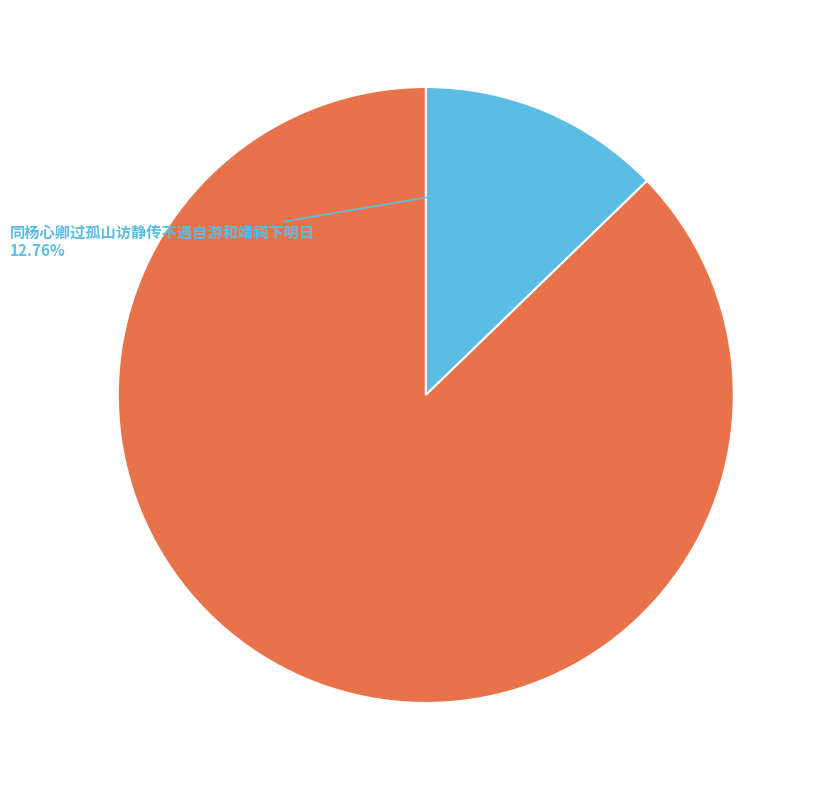

What percentage is the 同杨心卿过孤山访静传不遇自游和靖祠下明日 slice, to the nearest percent?

13%